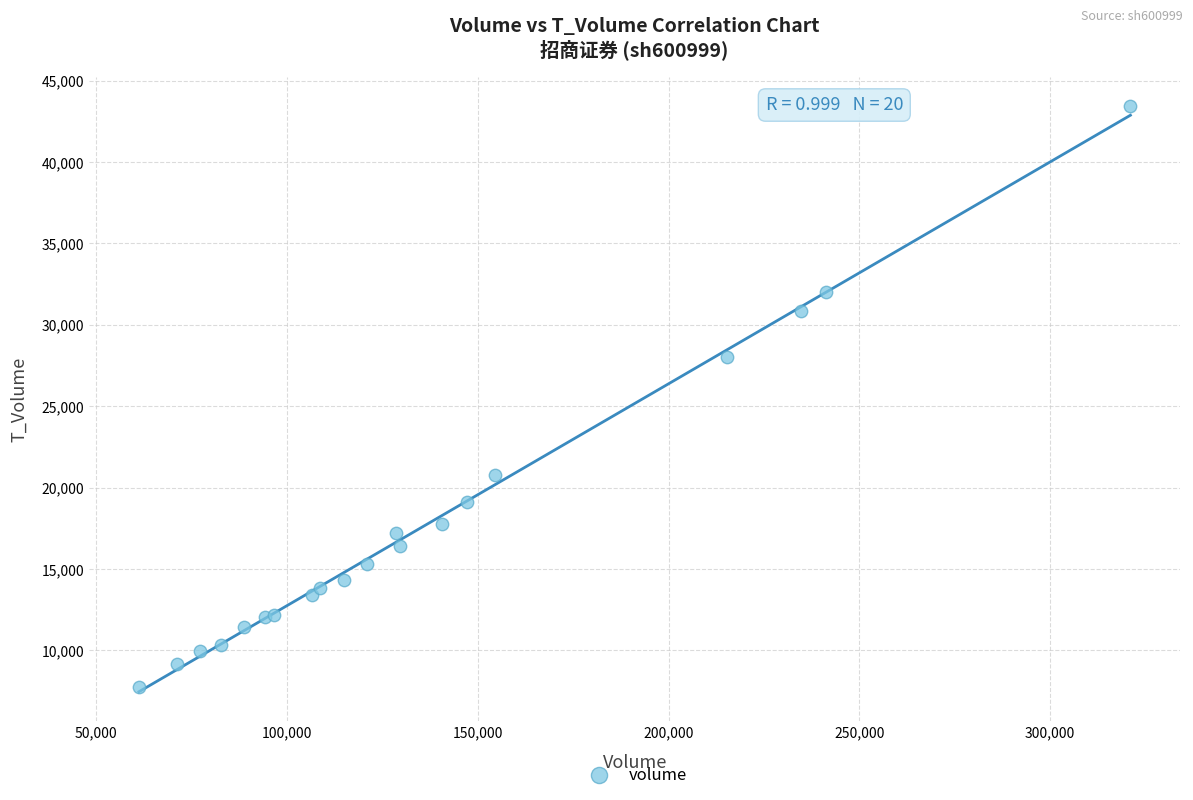

What Y value in the scatter plot is closest to 25608?

28005